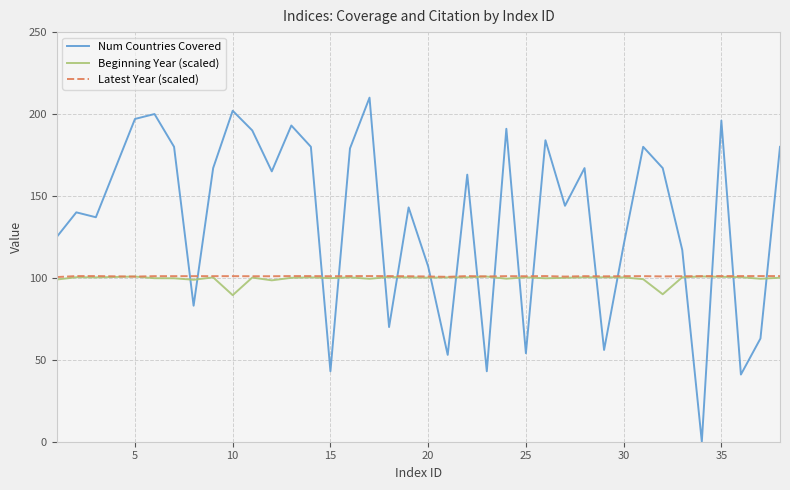

How many interior local valleys does the Num Countries Covered series have?

12